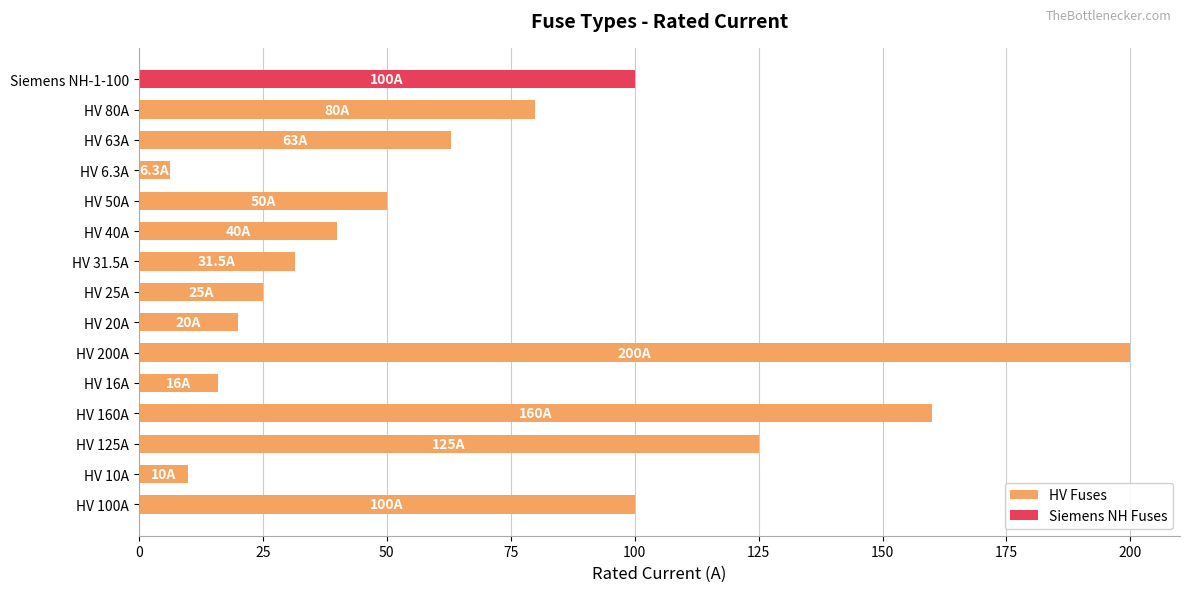

What is the maximum value for HV Fuses?

200.0